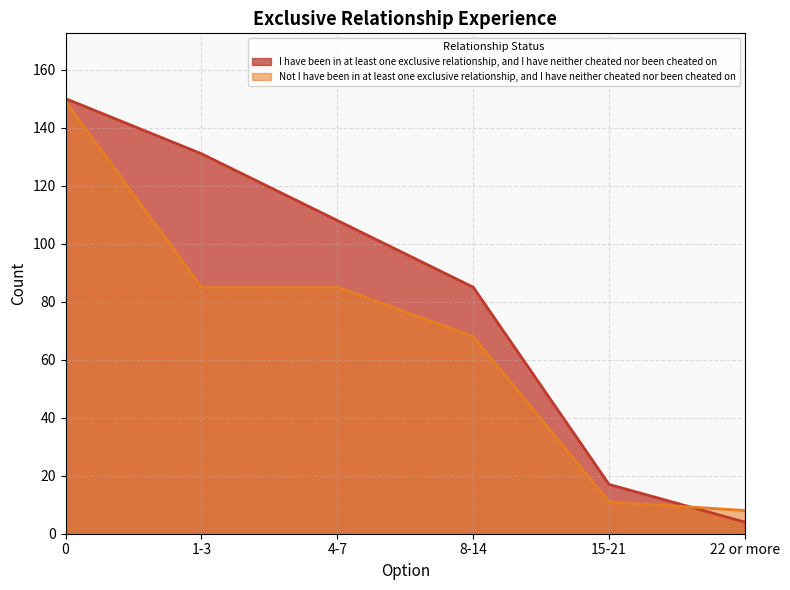

What are all the series names shown in the legend?

I have been in at least one exclusive relationship, and I have neither cheated nor been cheated on, Not I have been in at least one exclusive relationship, and I have neither cheated nor been cheated on